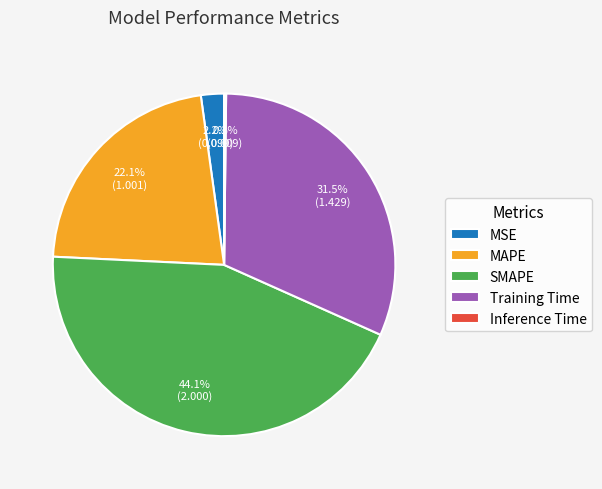

How much of the chart is everything except SMAPE?

55.9%